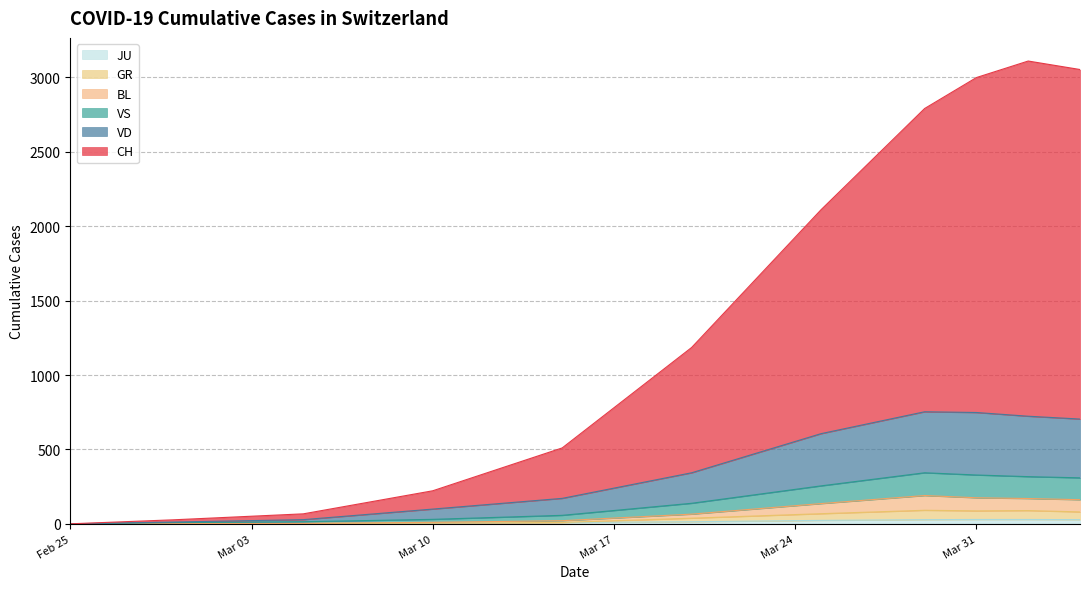

True or false: JU has a value of 7 at 2020-05-17.

False